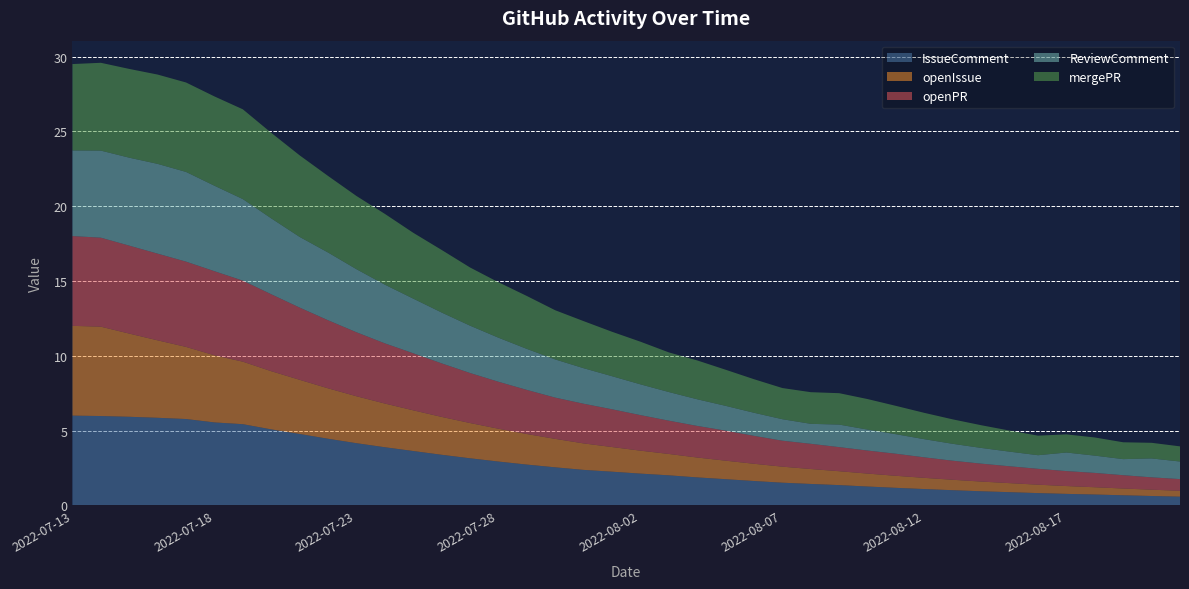

Reading left to right, transcribe all the data shown in this chart.

IssueComment: 2022-07-13=6.0	2022-07-14=6.0	2022-07-15=5.9	2022-07-16=5.9	2022-07-17=5.8	2022-07-18=5.5	2022-07-19=5.4	2022-07-20=5.1	2022-07-21=4.8	2022-07-22=4.5	2022-07-23=4.2	2022-07-24=3.9	2022-07-25=3.6	2022-07-26=3.4	2022-07-27=3.1	2022-07-28=2.9	2022-07-29=2.7	2022-07-30=2.5	2022-07-31=2.4	2022-08-01=2.3	2022-08-02=2.1	2022-08-03=2.0	2022-08-04=1.9	2022-08-05=1.8	2022-08-06=1.6	2022-08-07=1.5	2022-08-08=1.4	2022-08-09=1.4	2022-08-10=1.3	2022-08-11=1.2	2022-08-12=1.1	2022-08-13=1.0	2022-08-14=0.9	2022-08-15=0.9	2022-08-16=0.8	2022-08-17=0.8	2022-08-18=0.7	2022-08-19=0.7	2022-08-20=0.6	2022-08-21=0.6
openIssue: 2022-07-13=6.0	2022-07-14=6.0	2022-07-15=5.6	2022-07-16=5.2	2022-07-17=4.8	2022-07-18=4.5	2022-07-19=4.2	2022-07-20=3.9	2022-07-21=3.6	2022-07-22=3.4	2022-07-23=3.1	2022-07-24=2.9	2022-07-25=2.7	2022-07-26=2.5	2022-07-27=2.4	2022-07-28=2.2	2022-07-29=2.0	2022-07-30=1.9	2022-07-31=1.8	2022-08-01=1.6	2022-08-02=1.5	2022-08-03=1.4	2022-08-04=1.3	2022-08-05=1.2	2022-08-06=1.2	2022-08-07=1.1	2022-08-08=1.0	2022-08-09=0.9	2022-08-10=0.9	2022-08-11=0.8	2022-08-12=0.7	2022-08-13=0.7	2022-08-14=0.6	2022-08-15=0.6	2022-08-16=0.6	2022-08-17=0.5	2022-08-18=0.5	2022-08-19=0.5	2022-08-20=0.4	2022-08-21=0.4
openPR: 2022-07-13=6.0	2022-07-14=5.9	2022-07-15=5.9	2022-07-16=5.8	2022-07-17=5.7	2022-07-18=5.6	2022-07-19=5.4	2022-07-20=5.1	2022-07-21=4.8	2022-07-22=4.5	2022-07-23=4.3	2022-07-24=4.0	2022-07-25=3.8	2022-07-26=3.6	2022-07-27=3.3	2022-07-28=3.1	2022-07-29=2.9	2022-07-30=2.8	2022-07-31=2.7	2022-08-01=2.5	2022-08-02=2.4	2022-08-03=2.2	2022-08-04=2.1	2022-08-05=2.0	2022-08-06=1.9	2022-08-07=1.7	2022-08-08=1.7	2022-08-09=1.6	2022-08-10=1.5	2022-08-11=1.5	2022-08-12=1.4	2022-08-13=1.3	2022-08-14=1.2	2022-08-15=1.1	2022-08-16=1.1	2022-08-17=1.0	2022-08-18=1.0	2022-08-19=0.9	2022-08-20=0.8	2022-08-21=0.8
ReviewComment: 2022-07-13=5.7	2022-07-14=5.8	2022-07-15=5.9	2022-07-16=6.0	2022-07-17=6.0	2022-07-18=5.7	2022-07-19=5.5	2022-07-20=5.1	2022-07-21=4.7	2022-07-22=4.5	2022-07-23=4.2	2022-07-24=3.9	2022-07-25=3.7	2022-07-26=3.4	2022-07-27=3.2	2022-07-28=2.9	2022-07-29=2.7	2022-07-30=2.6	2022-07-31=2.4	2022-08-01=2.2	2022-08-02=2.1	2022-08-03=1.9	2022-08-04=1.8	2022-08-05=1.7	2022-08-06=1.5	2022-08-07=1.4	2022-08-08=1.3	2022-08-09=1.5	2022-08-10=1.4	2022-08-11=1.3	2022-08-12=1.2	2022-08-13=1.1	2022-08-14=1.1	2022-08-15=1.0	2022-08-16=0.9	2022-08-17=1.2	2022-08-18=1.2	2022-08-19=1.1	2022-08-20=1.3	2022-08-21=1.2
mergePR: 2022-07-13=5.8	2022-07-14=5.9	2022-07-15=5.9	2022-07-16=6.0	2022-07-17=6.0	2022-07-18=6.0	2022-07-19=6.0	2022-07-20=5.7	2022-07-21=5.5	2022-07-22=5.1	2022-07-23=4.9	2022-07-24=4.7	2022-07-25=4.4	2022-07-26=4.2	2022-07-27=3.9	2022-07-28=3.7	2022-07-29=3.5	2022-07-30=3.3	2022-07-31=3.1	2022-08-01=3.0	2022-08-02=2.9	2022-08-03=2.6	2022-08-04=2.6	2022-08-05=2.4	2022-08-06=2.2	2022-08-07=2.1	2022-08-08=2.1	2022-08-09=2.1	2022-08-10=2.0	2022-08-11=1.9	2022-08-12=1.8	2022-08-13=1.6	2022-08-14=1.5	2022-08-15=1.4	2022-08-16=1.3	2022-08-17=1.2	2022-08-18=1.2	2022-08-19=1.1	2022-08-20=1.0	2022-08-21=1.0